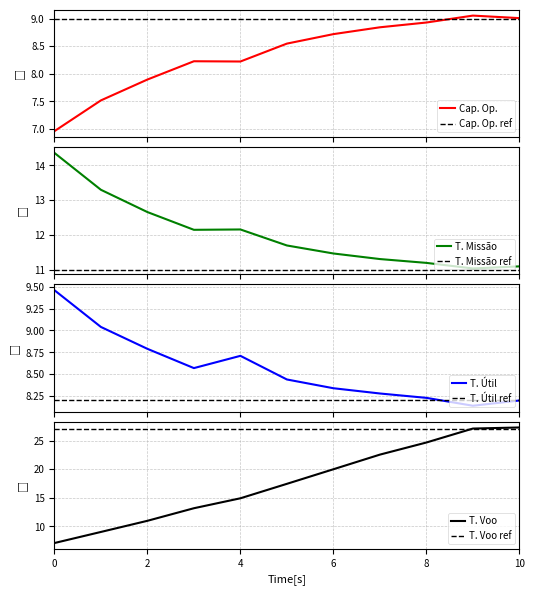

How many values in the Tempo por voo [min] series are below 17?

5